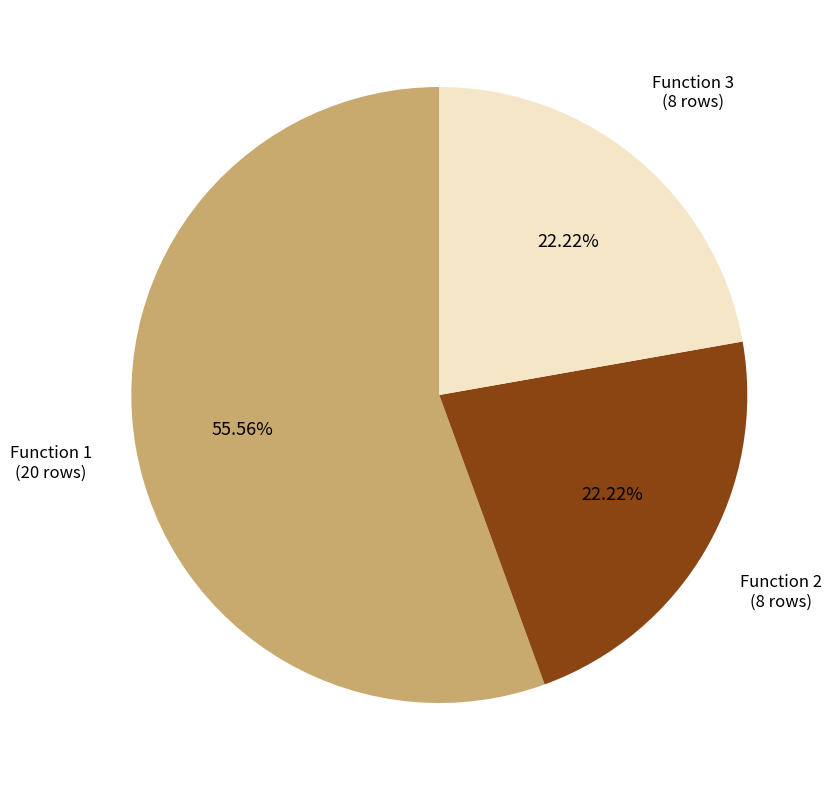

Approximately how many times larger is the value at Function 2 compared to Function 3?

1.0